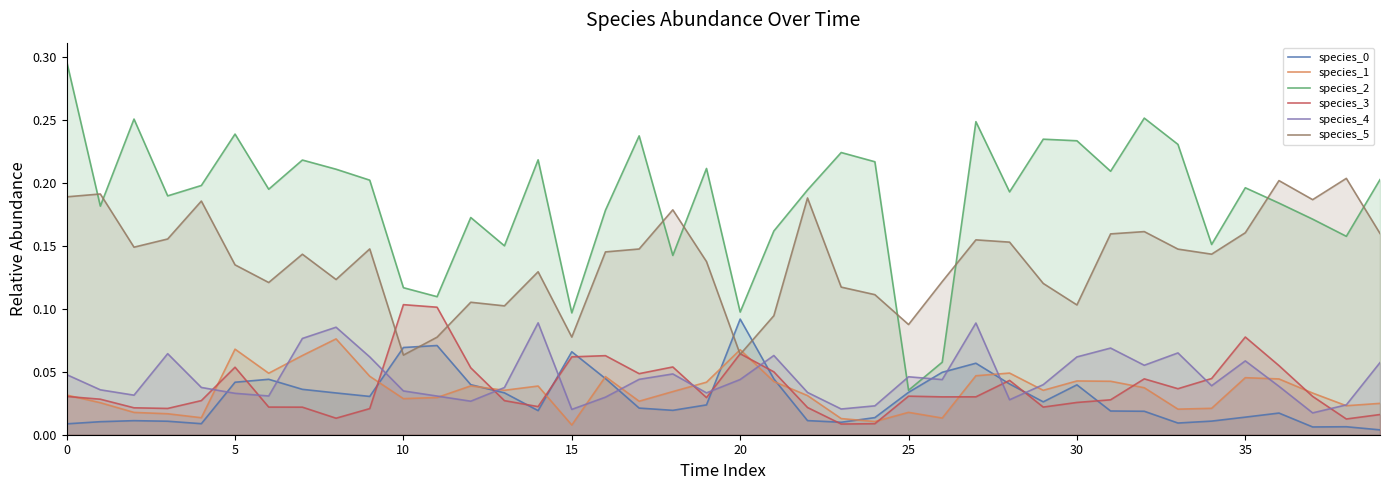

Is it true that species_0 equals 0.1 at 10?

False